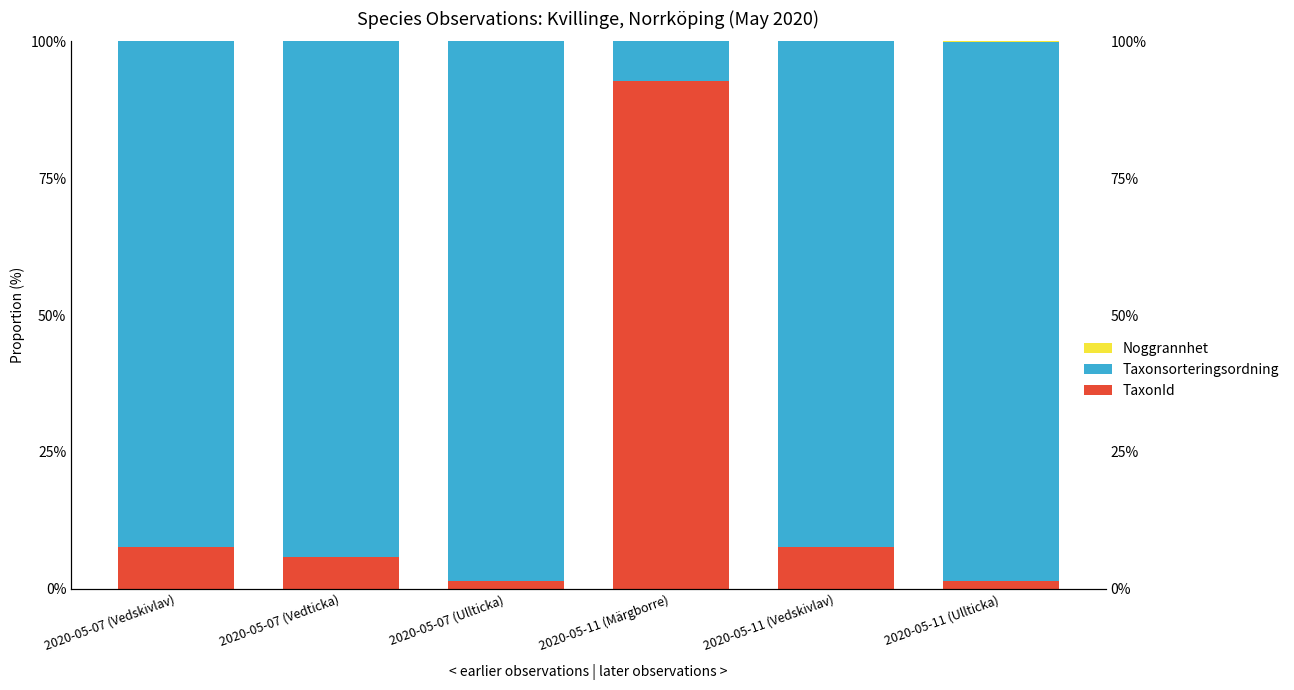

At 2020-05-11 (Vedskivlav), list the series in order from largest to smallest.

Taxonsorteringsordning, TaxonId, Noggrannhet